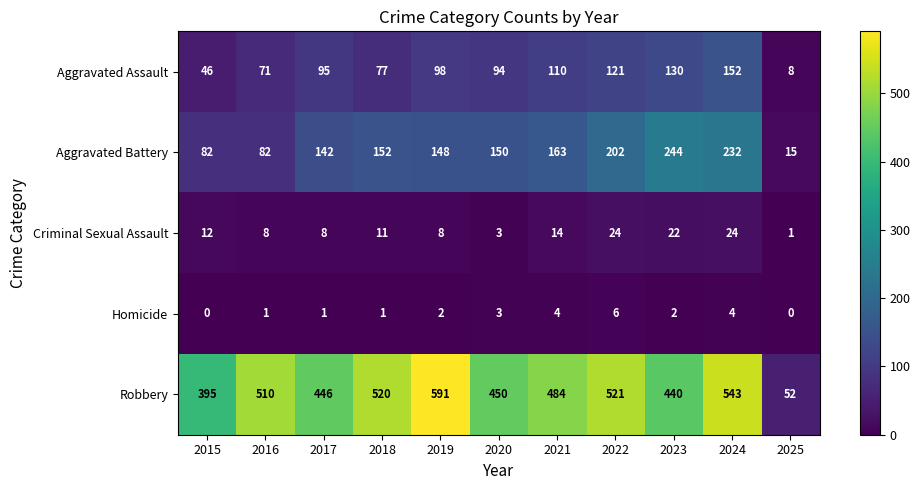

Which category has the lowest value in the Robbery series?

2025